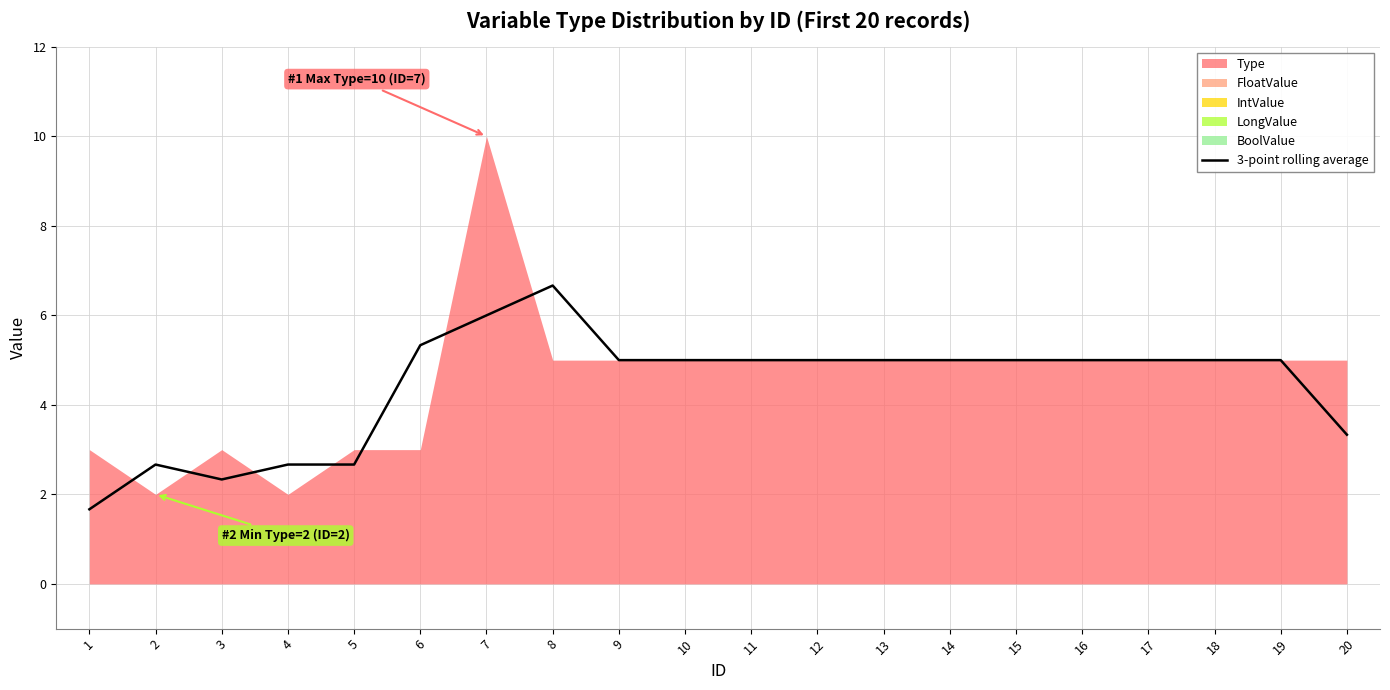

Is it true that 3-point rolling average equals 5.0 at 13?

True